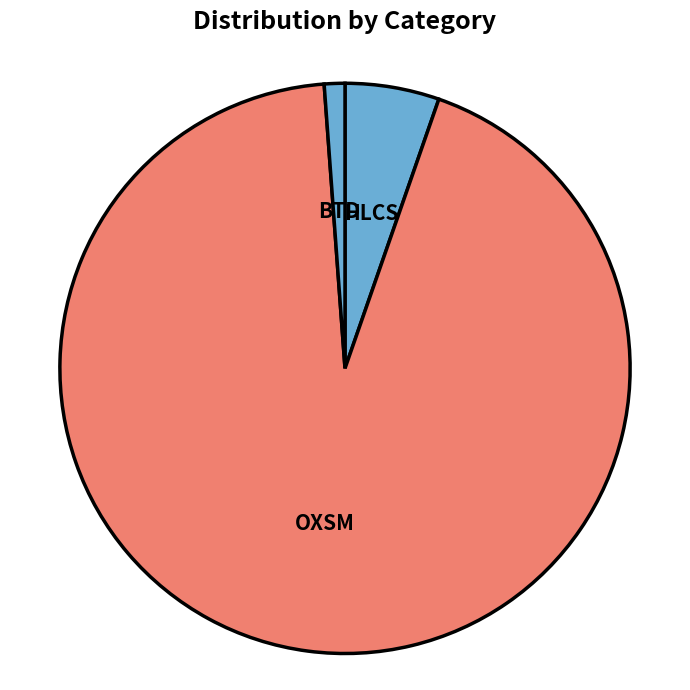

Do HLCS and OXSM together represent more than half of the pie?

Yes